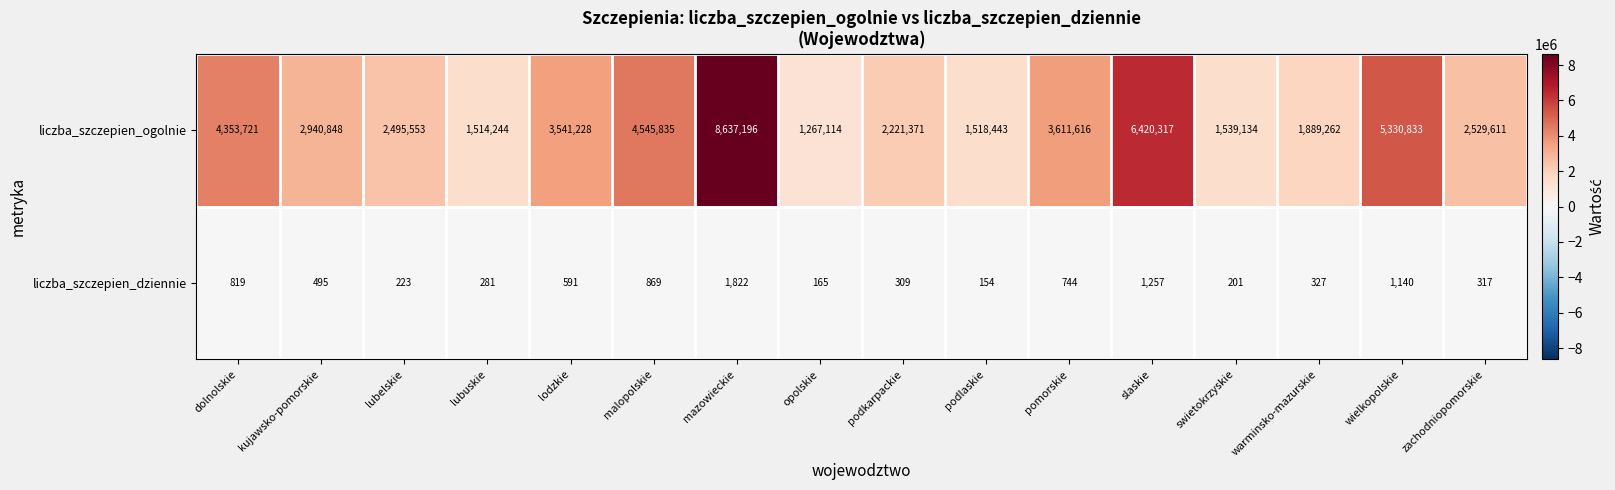

What is the greatest value displayed?

8637196